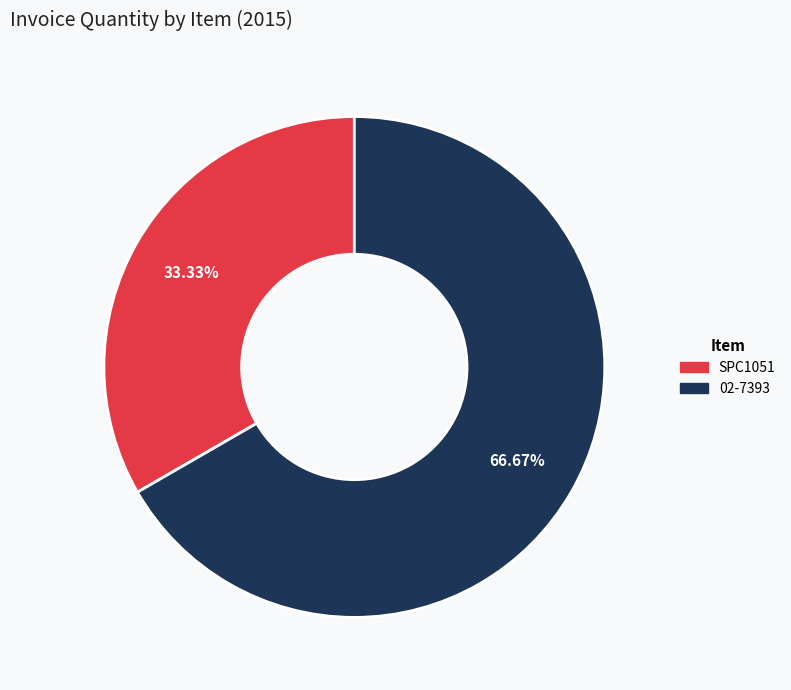

To the nearest percent, what portion does 02-7393 represent?

67%